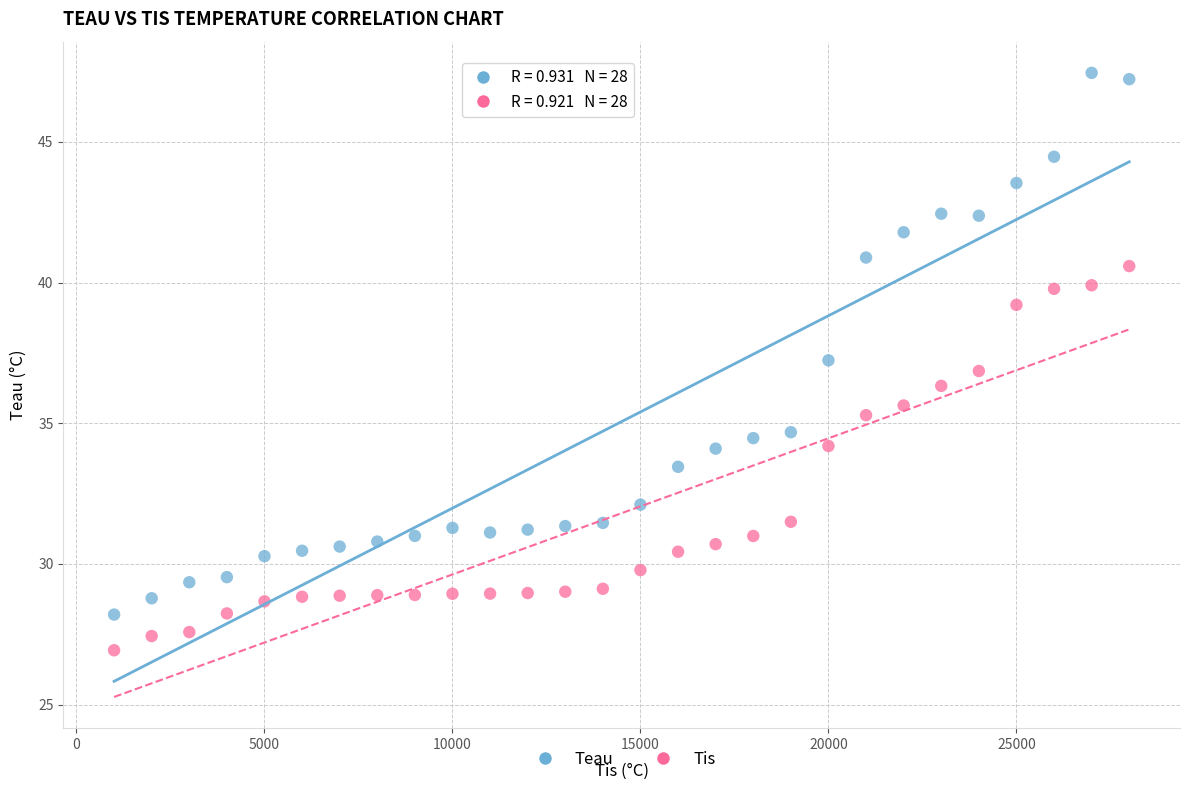

Which series reaches the minimum Y coordinate?

Tis